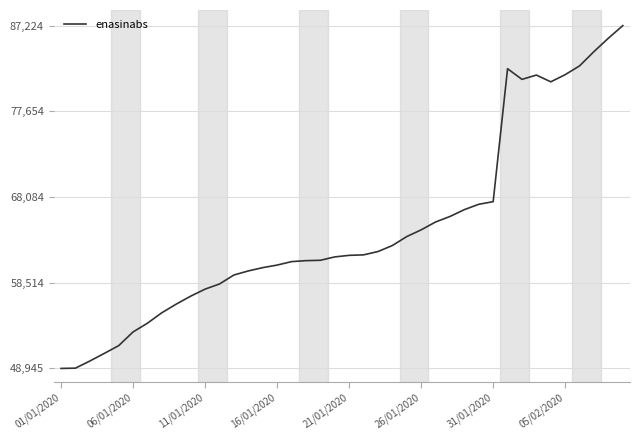

What is the maximum value shown in the chart?

87224